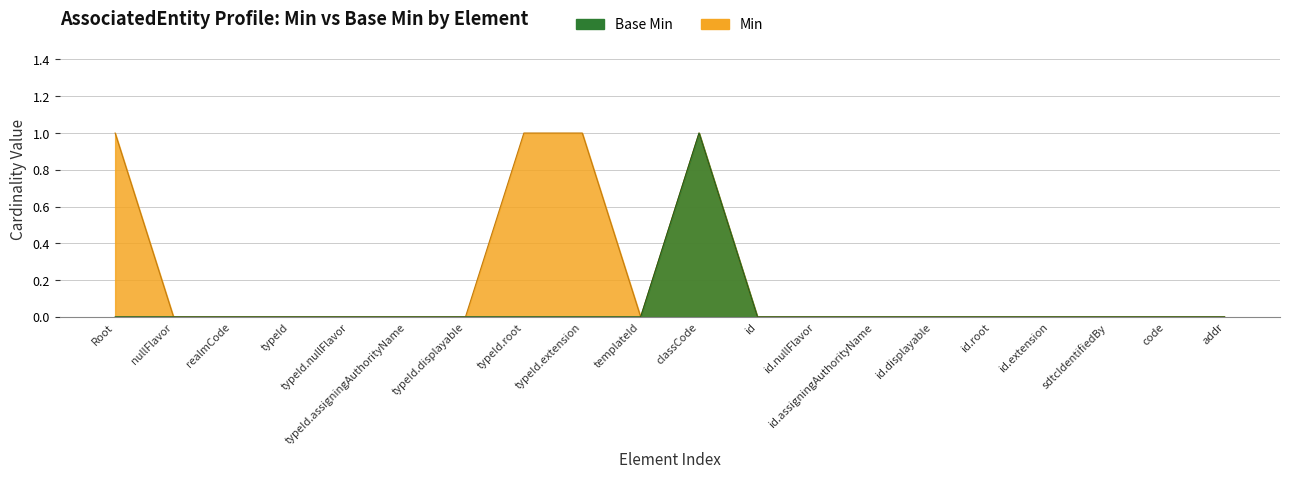

What are all the series names shown in the legend?

Min, Base Min